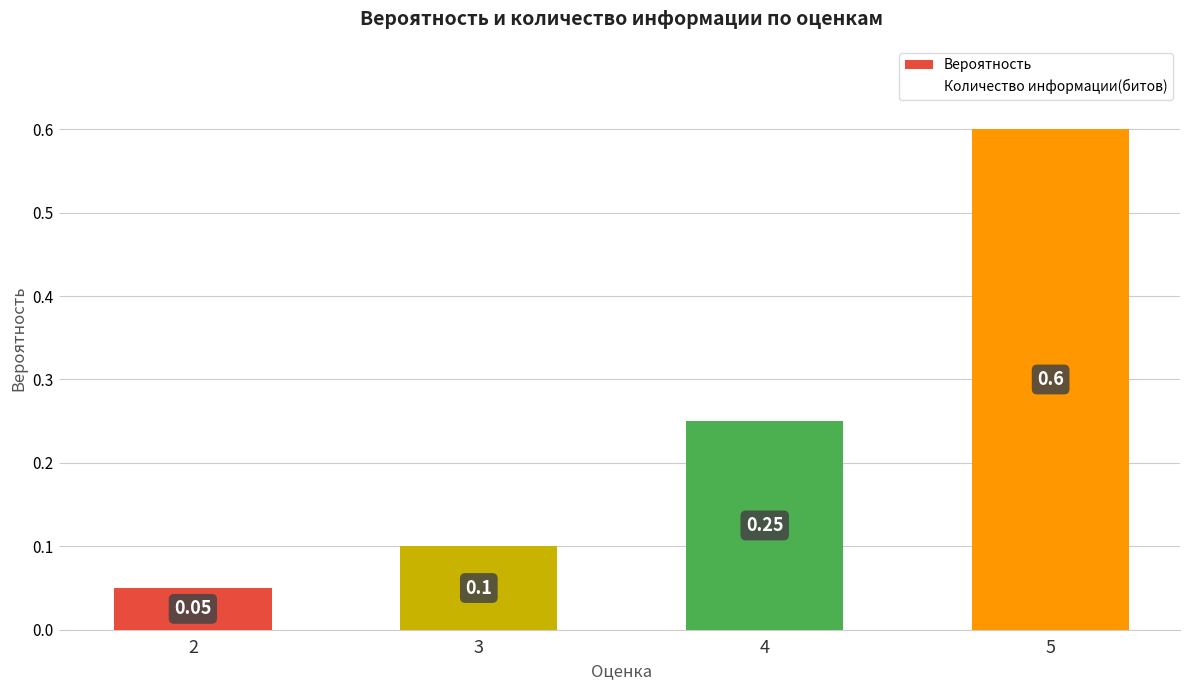

Rank the categories by value from lowest to highest.

2, 3, 4, 5